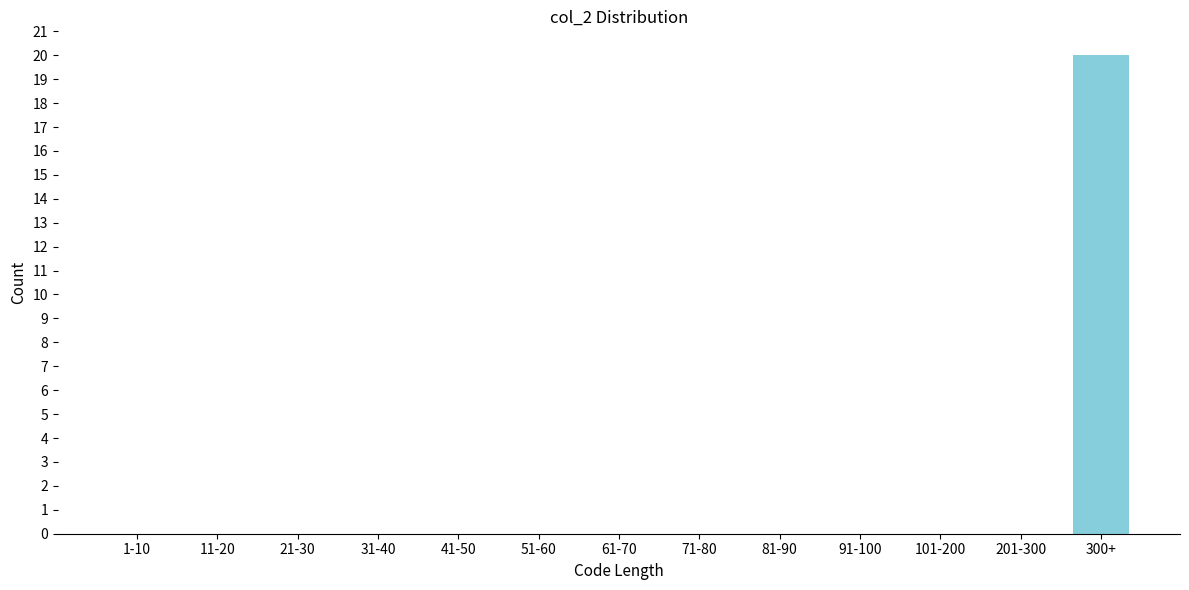

Reading right to left, list all the values displayed in this chart.

300+=20	201-300=0	101-200=0	91-100=0	81-90=0	71-80=0	61-70=0	51-60=0	41-50=0	31-40=0	21-30=0	11-20=0	1-10=0